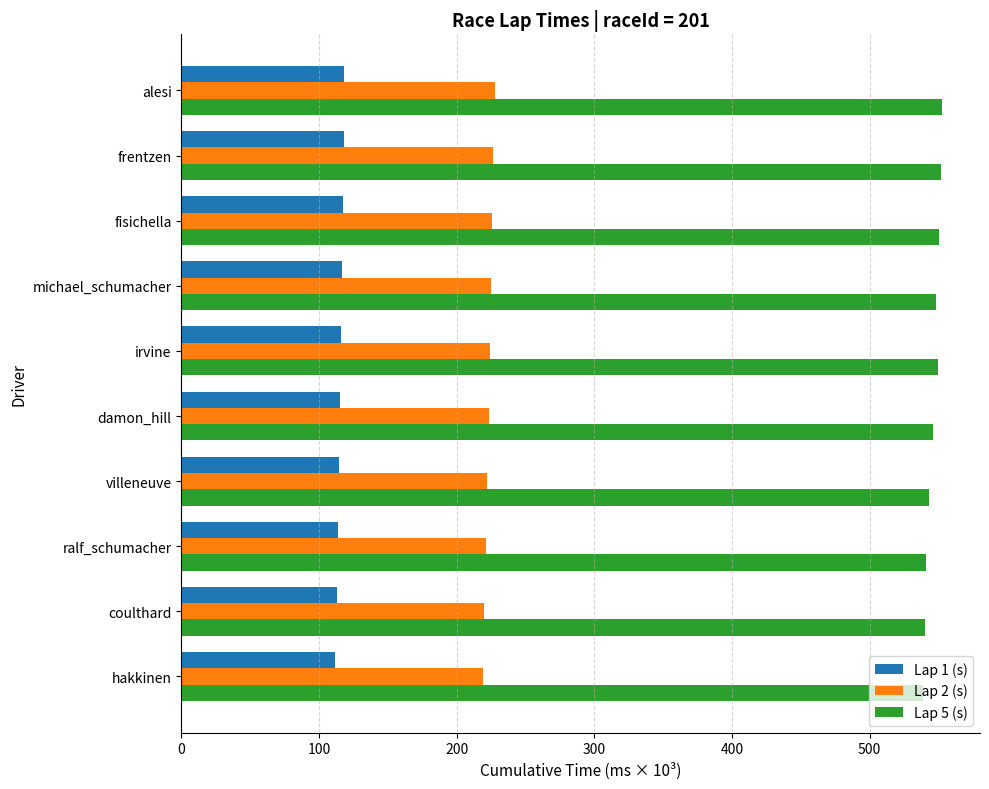

At ralf_schumacher, list the series in order from largest to smallest.

Lap 5 (s), Lap 2 (s), Lap 1 (s)